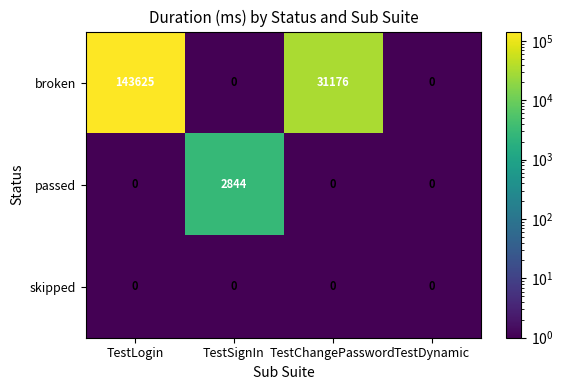

What is the greatest value displayed?

143625